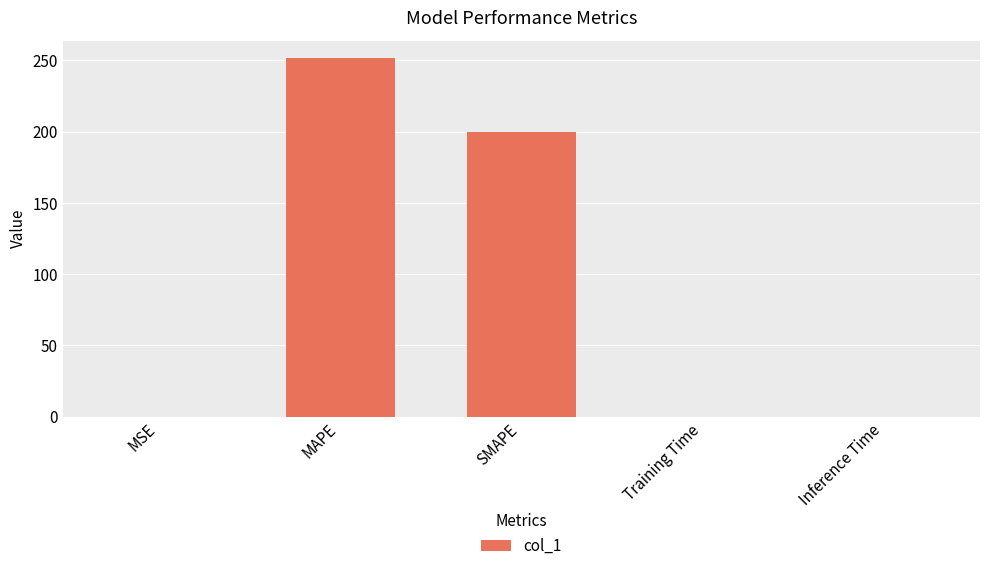

Which label corresponds to the largest value in the chart?

MAPE